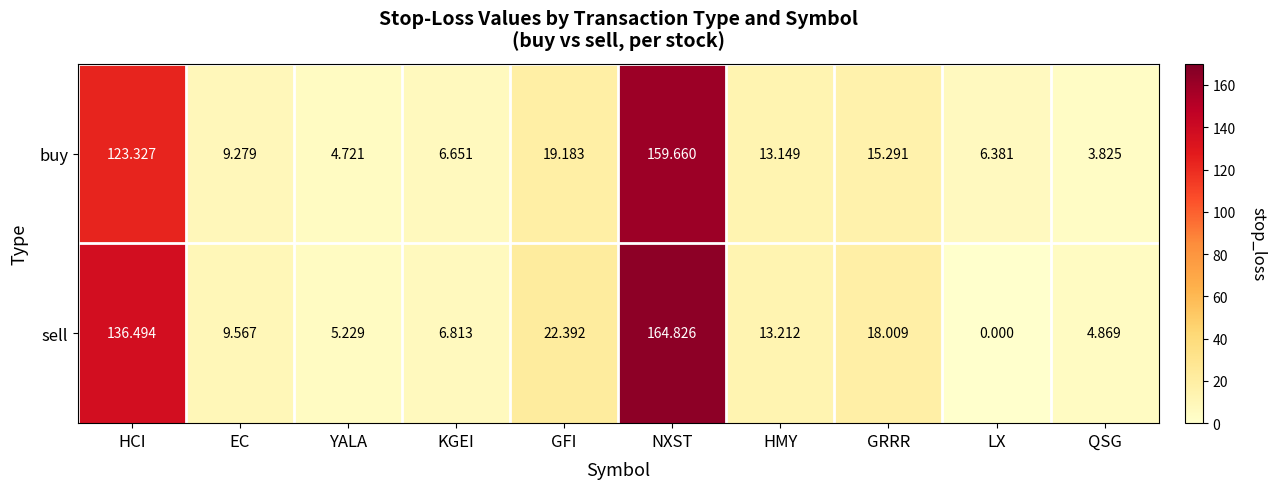

Which series changed the most between EC and NXST?

sell